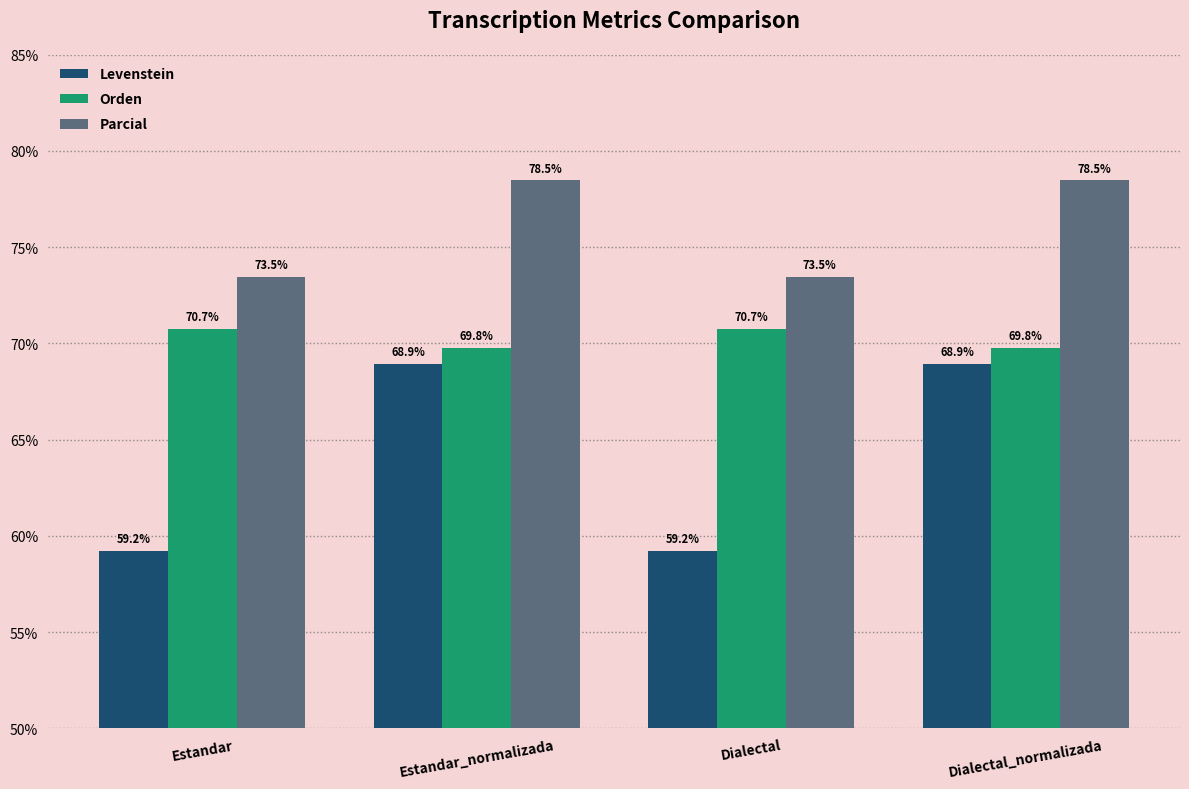

Count the number of categories in the chart.

4